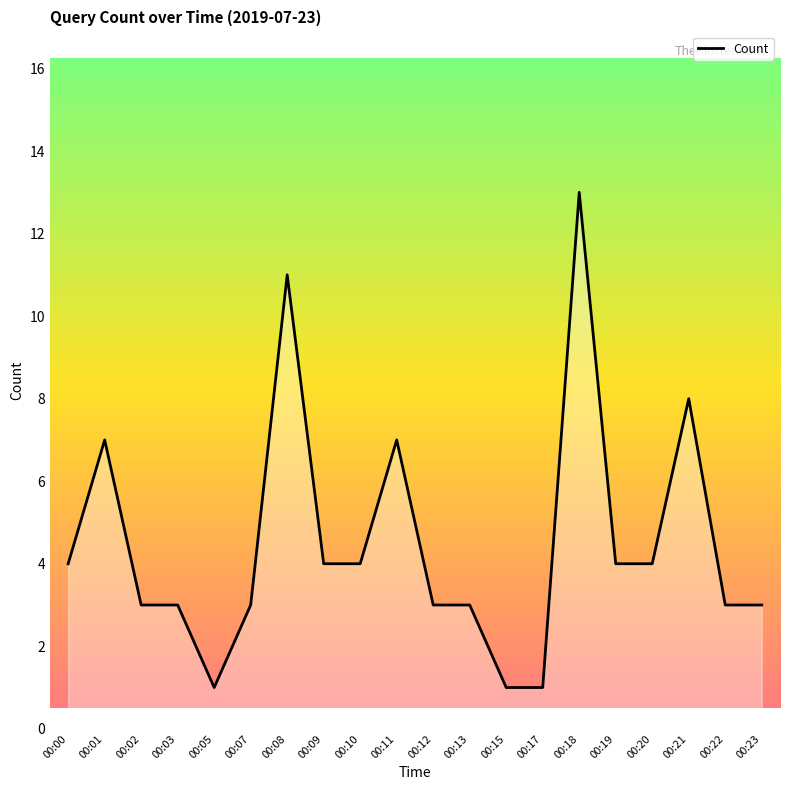

What is the difference between the maximum and second lowest values?

12